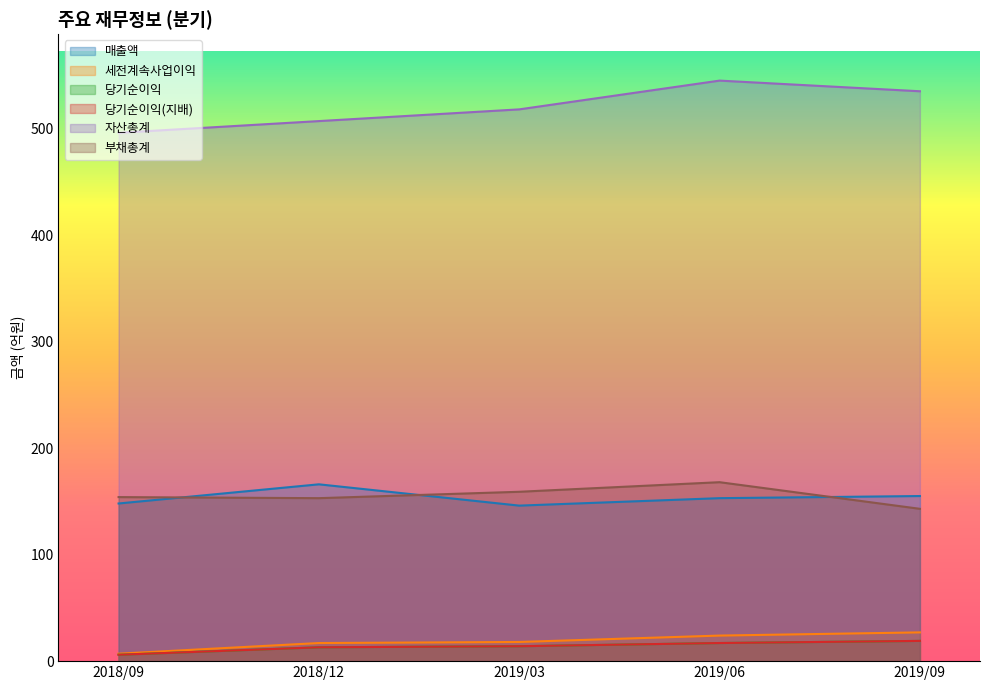

What is the sum of all 당기순이익 values?

69